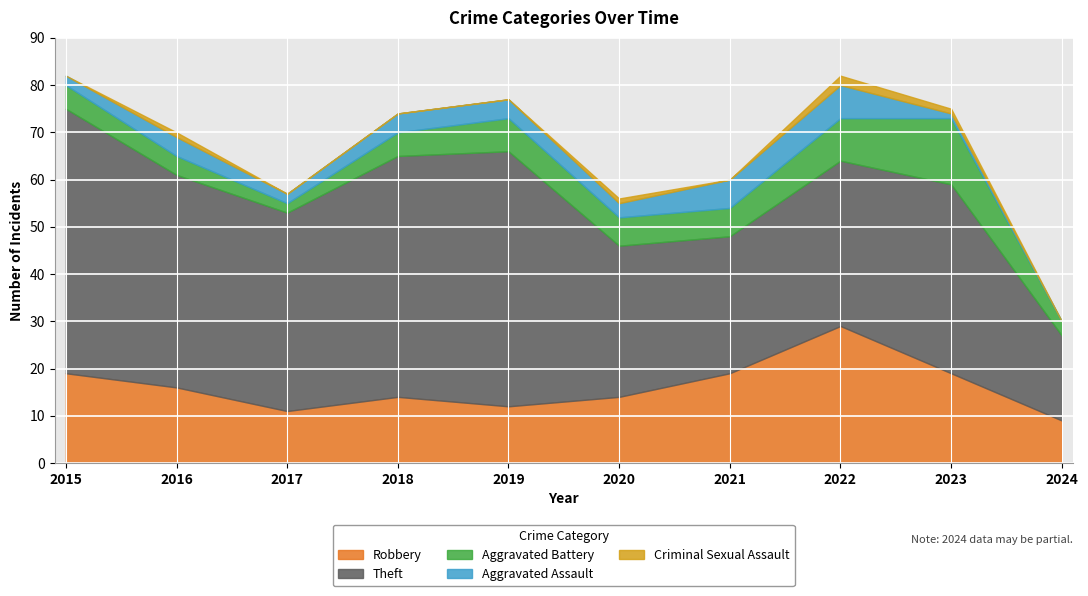

True or false: Robbery has a value of 14 at 2018.

True